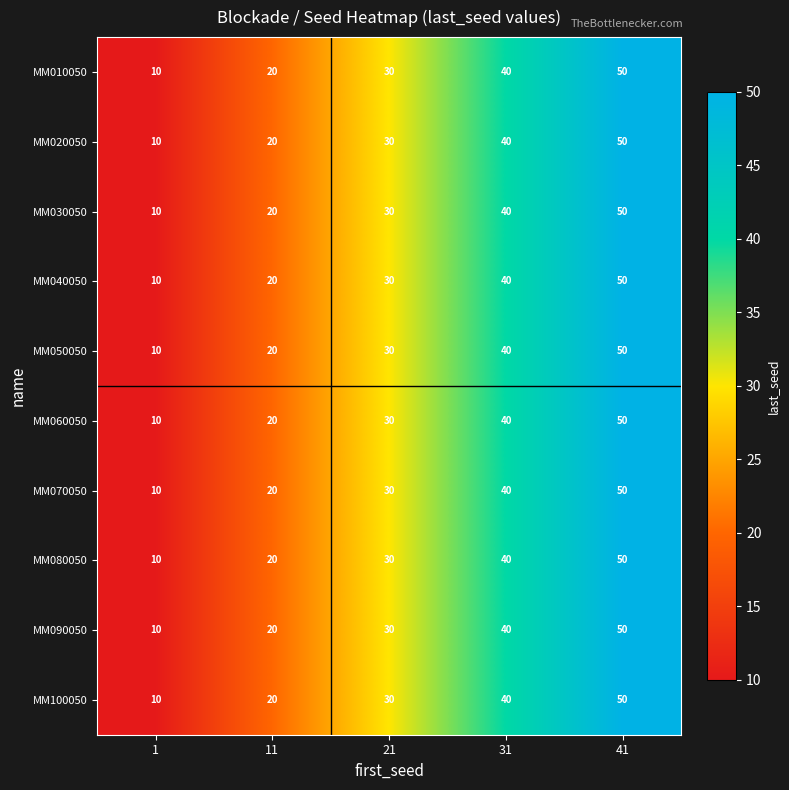

What value does the MM100050 series have at 11, to the nearest 10?

20